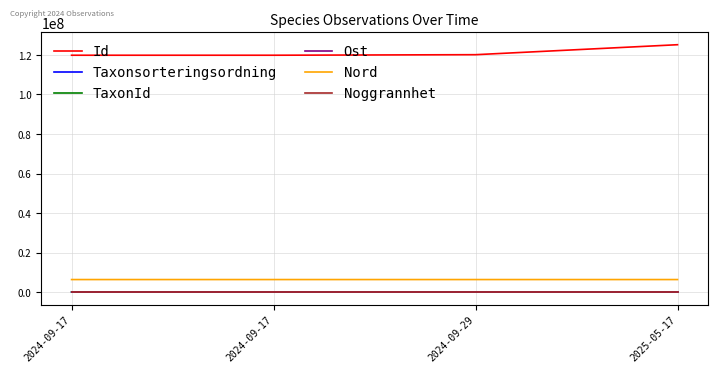

How many series are shown in this chart?

6